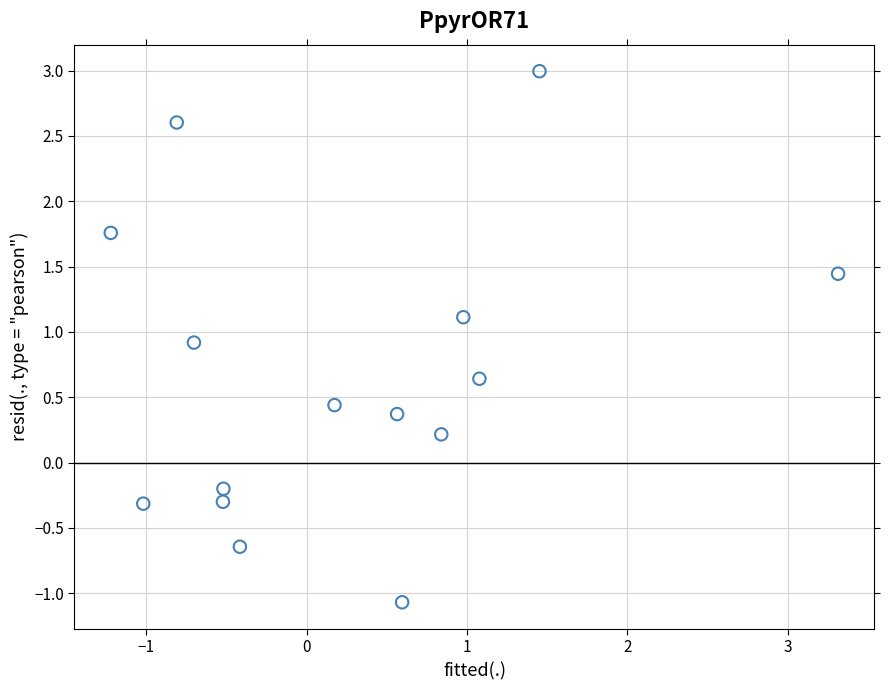

What is the range of Y values (max minus min)?

4.1